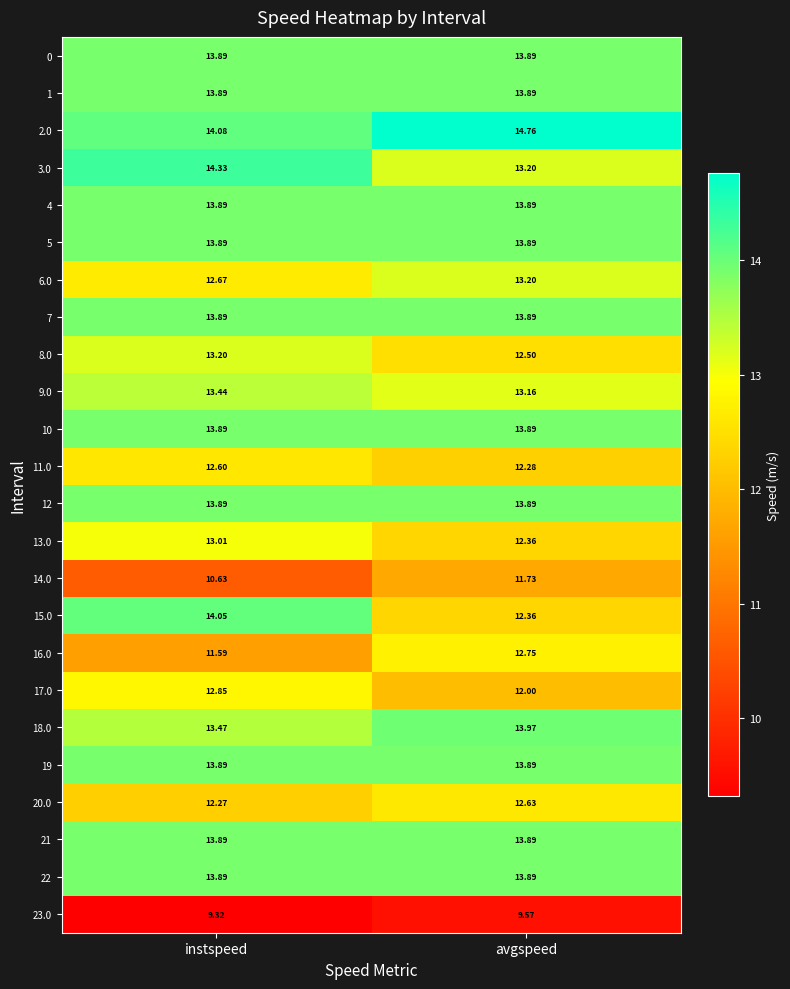

At which category does the chart reach its peak across all series?

avgspeed